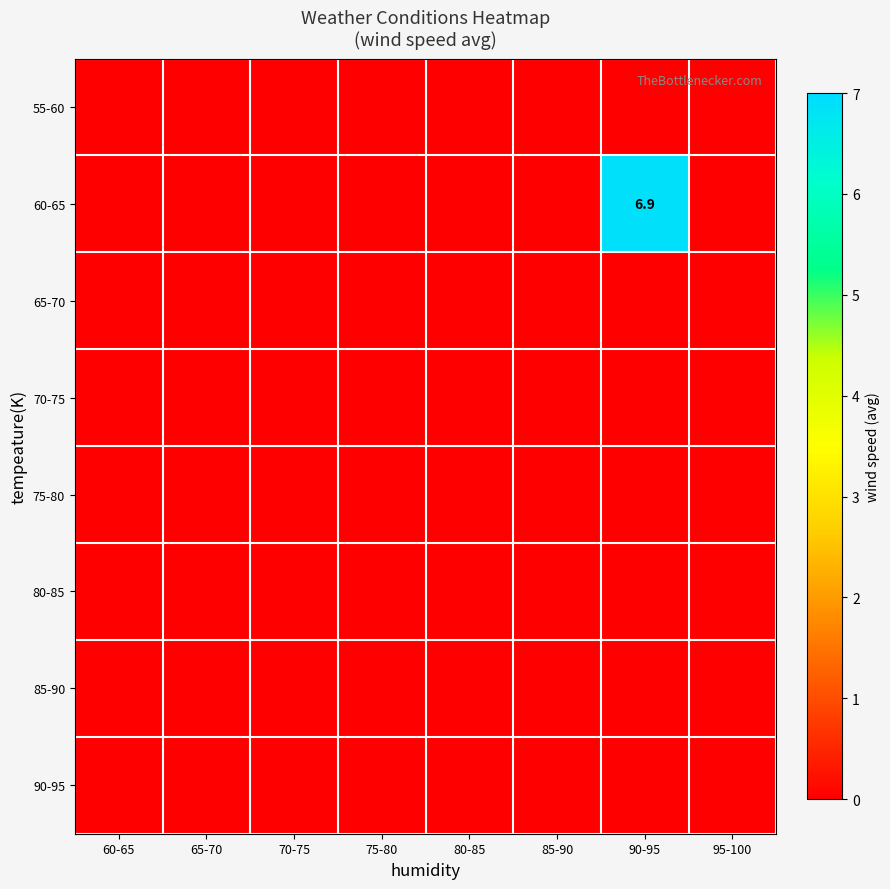

Between 90-95 and 85-90, which is larger?

90-95